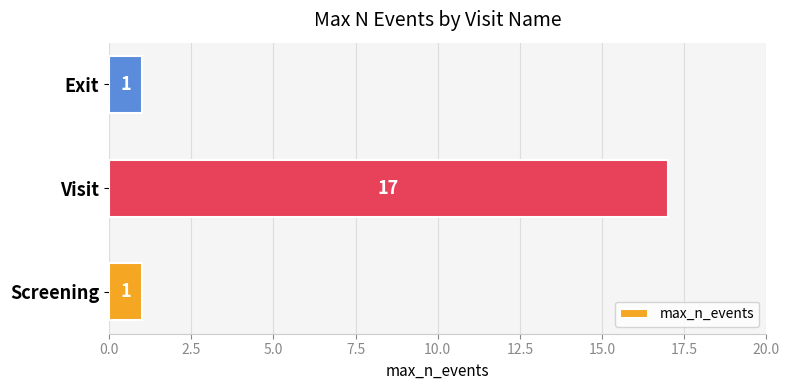

What is the smallest value displayed?

1